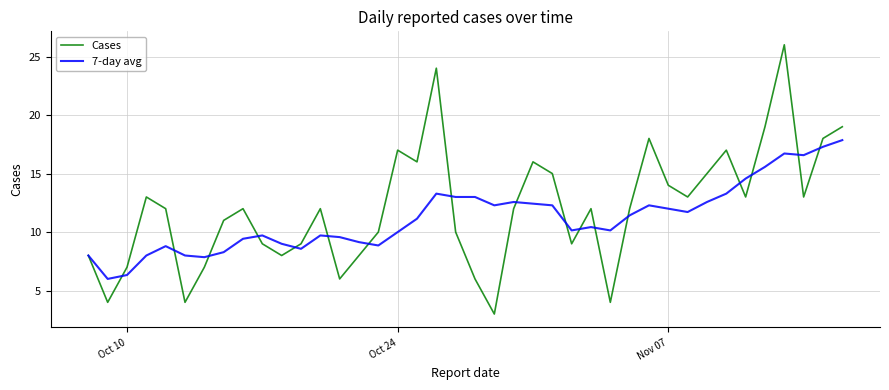

Rank the series by their maximum value, from lowest to highest.

7-day avg, Cases